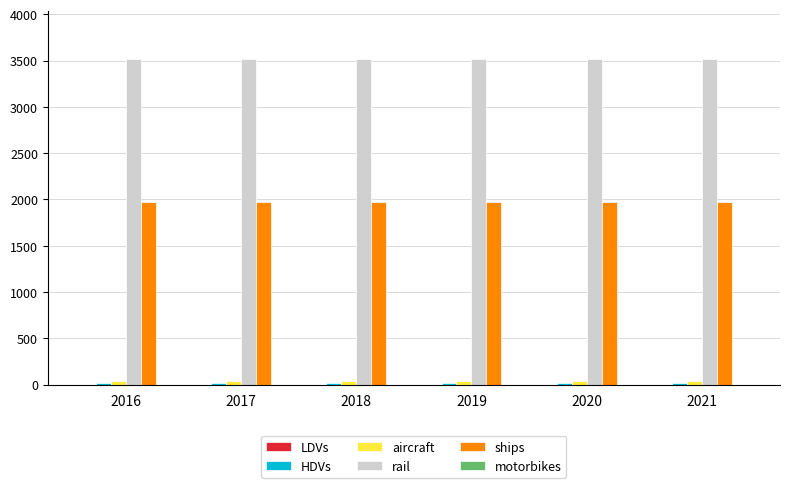

What is the maximum value shown in the chart?

3512.4